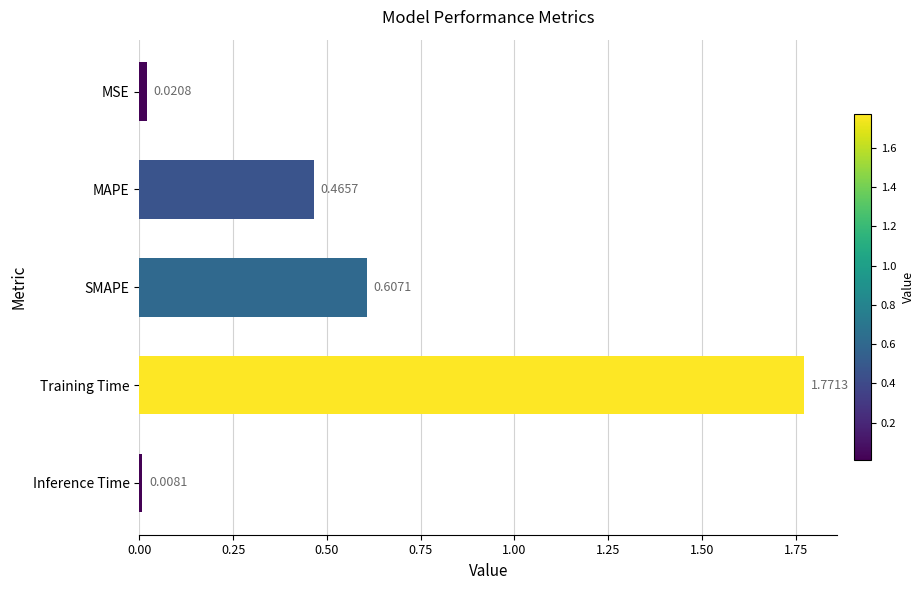

List the labels in order of value, largest first.

Training Time, SMAPE, MAPE, MSE, Inference Time